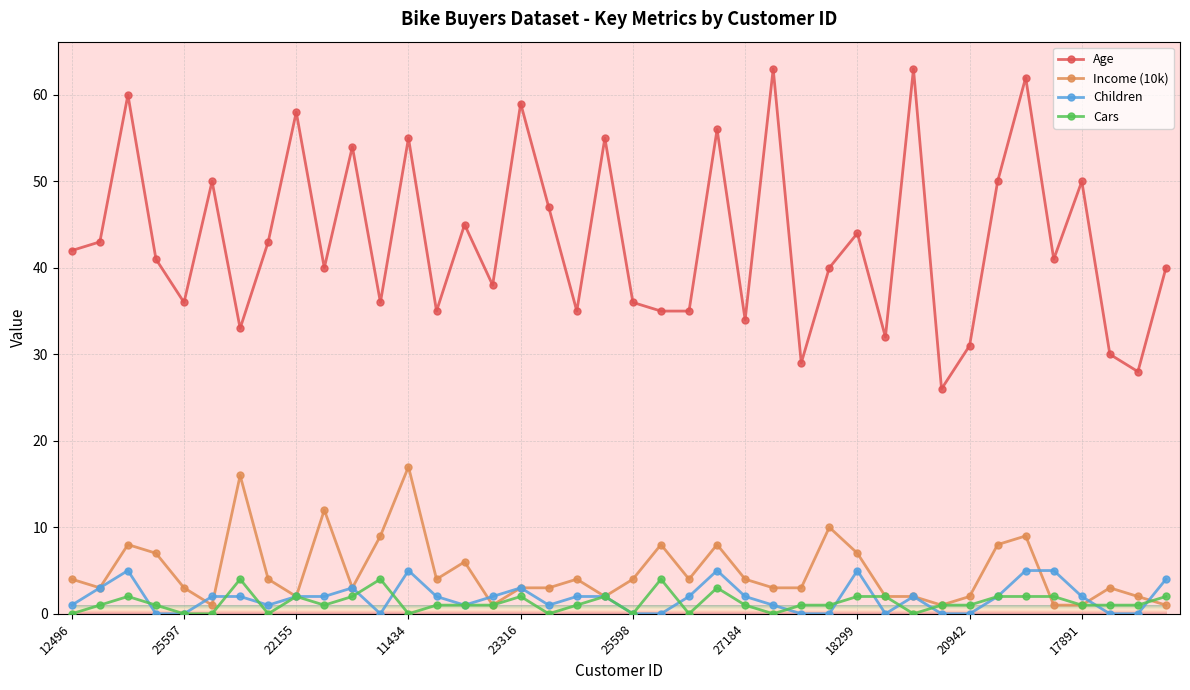

What are all the series names shown in the legend?

Age, Income (10k), Children, Cars